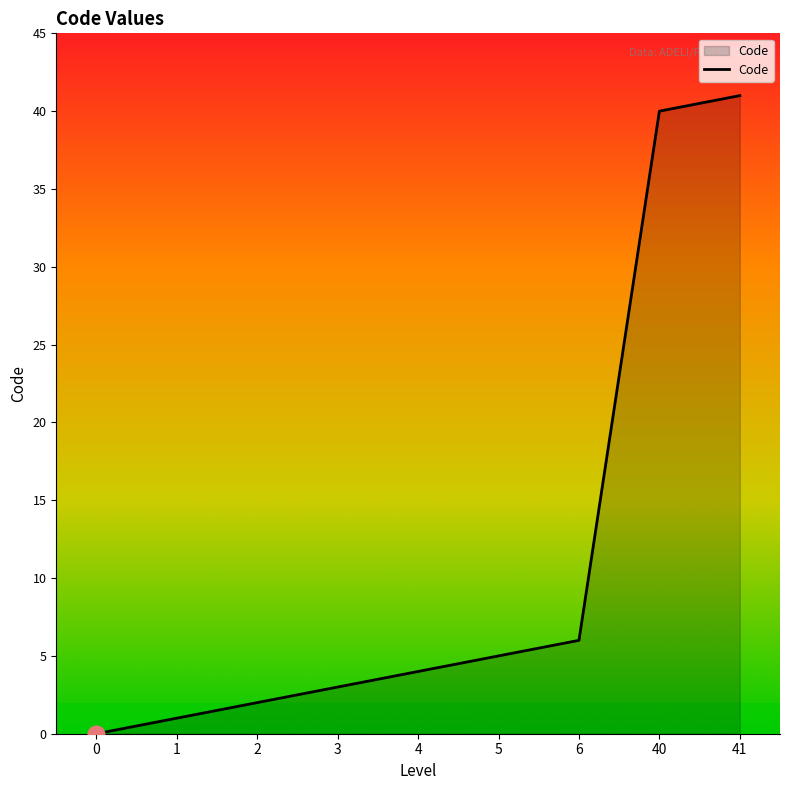

What is the greatest value displayed?

41